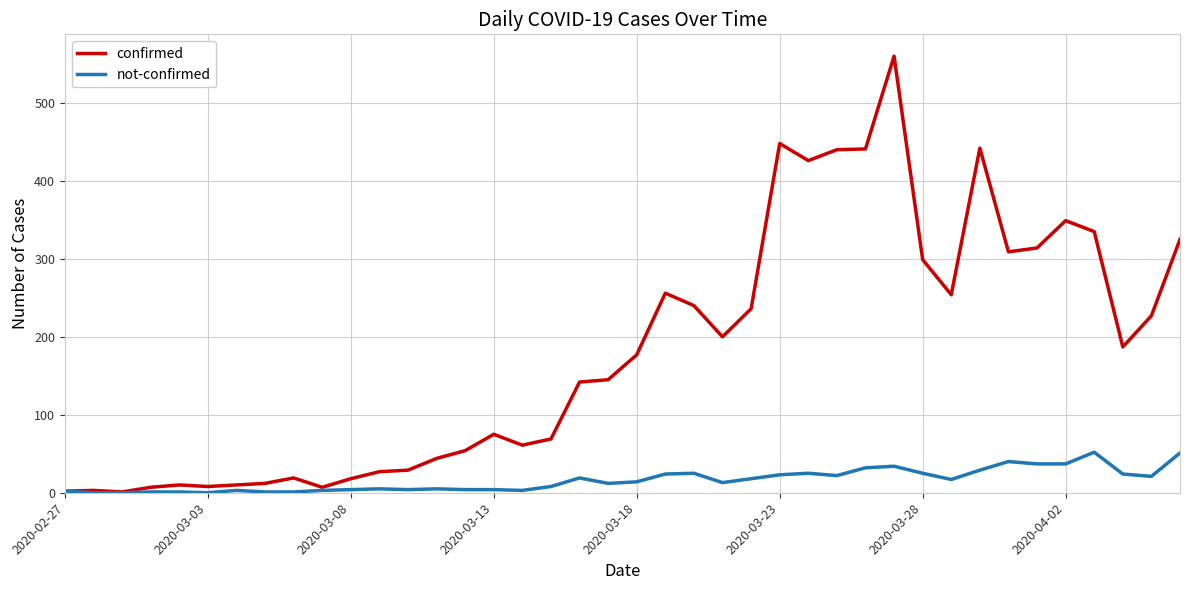

List the series in order of their peak value, highest first.

confirmed, not-confirmed